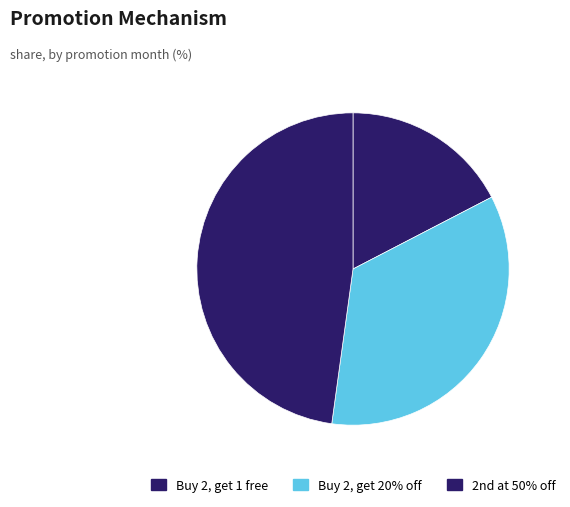

What is the change in value from Buy 2, get 1 free to Buy 2, get 20% off?

+4